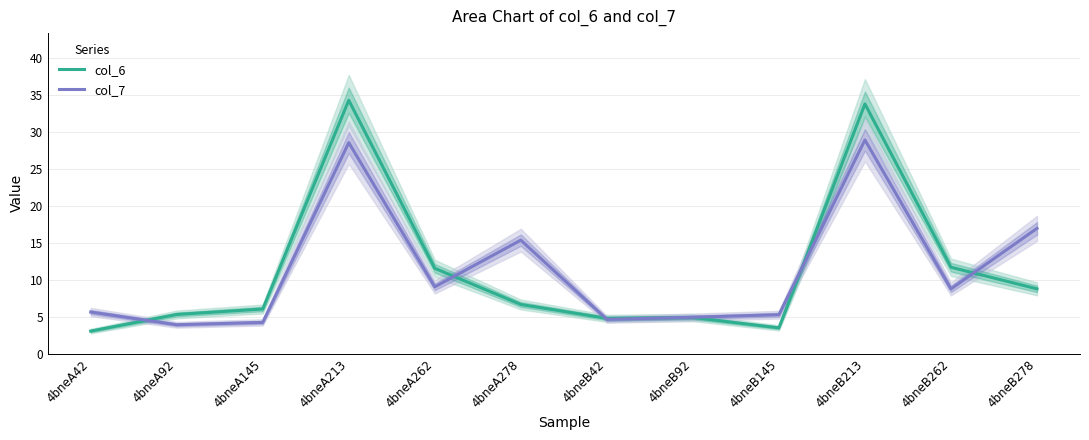

True or false: col_7 has a value of 4.6 at 4bneB42.

True